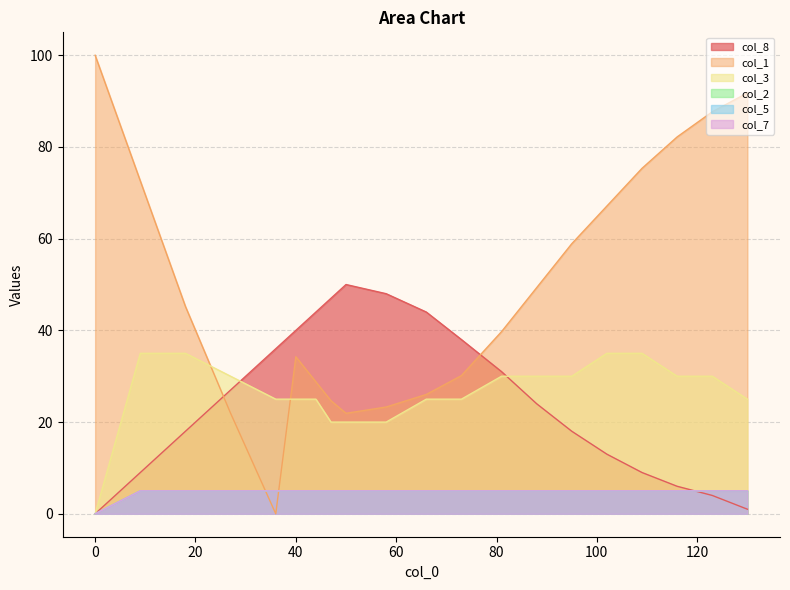

Reading left to right, extract all data points from this chart.

col_8: 0.0	9.0	18.0	27.0	36.0	40.0	44.0	47.0	50.0	48.0	44.0	38.0	31.0	24.0	18.0	13.0	9.0	6.0	4.0	1.0
col_1: 100.0	72.6	45.2	21.9	0.0	34.2	28.8	24.7	21.9	23.3	26.0	30.1	39.7	49.3	58.9	67.1	75.3	82.2	87.7	91.8
col_3: 0.0	35.0	35.0	30.0	25.0	25.0	25.0	20.0	20.0	20.0	25.0	25.0	30.0	30.0	30.0	35.0	35.0	30.0	30.0	25.0
col_2: 0.0	5.0	5.0	5.0	5.0	5.0	5.0	5.0	5.0	5.0	5.0	5.0	5.0	5.0	5.0	5.0	5.0	5.0	5.0	5.0
col_5: 0.0	5.0	5.0	5.0	5.0	5.0	5.0	5.0	5.0	5.0	5.0	5.0	5.0	5.0	5.0	5.0	5.0	5.0	5.0	5.0
col_7: 0.0	5.0	5.0	5.0	5.0	5.0	5.0	5.0	5.0	5.0	5.0	5.0	5.0	5.0	5.0	5.0	5.0	5.0	5.0	5.0